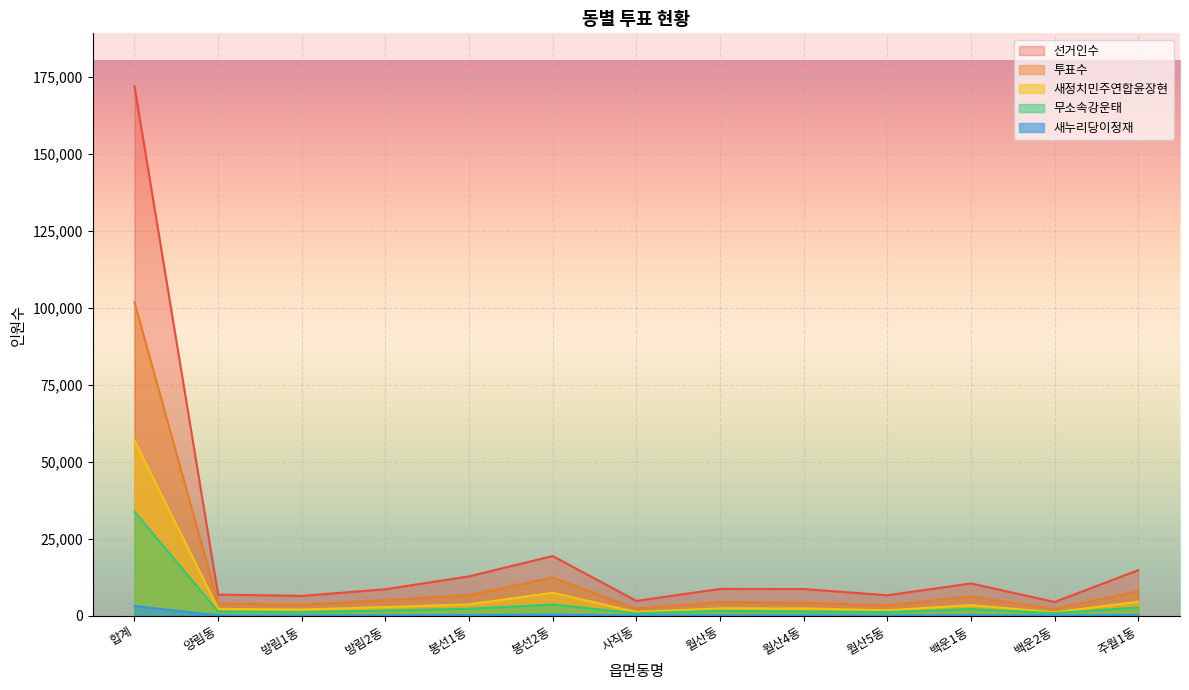

What are all the series names shown in the legend?

선거인수, 투표수, 새정치민주연합윤장현, 무소속강운태, 새누리당이정재